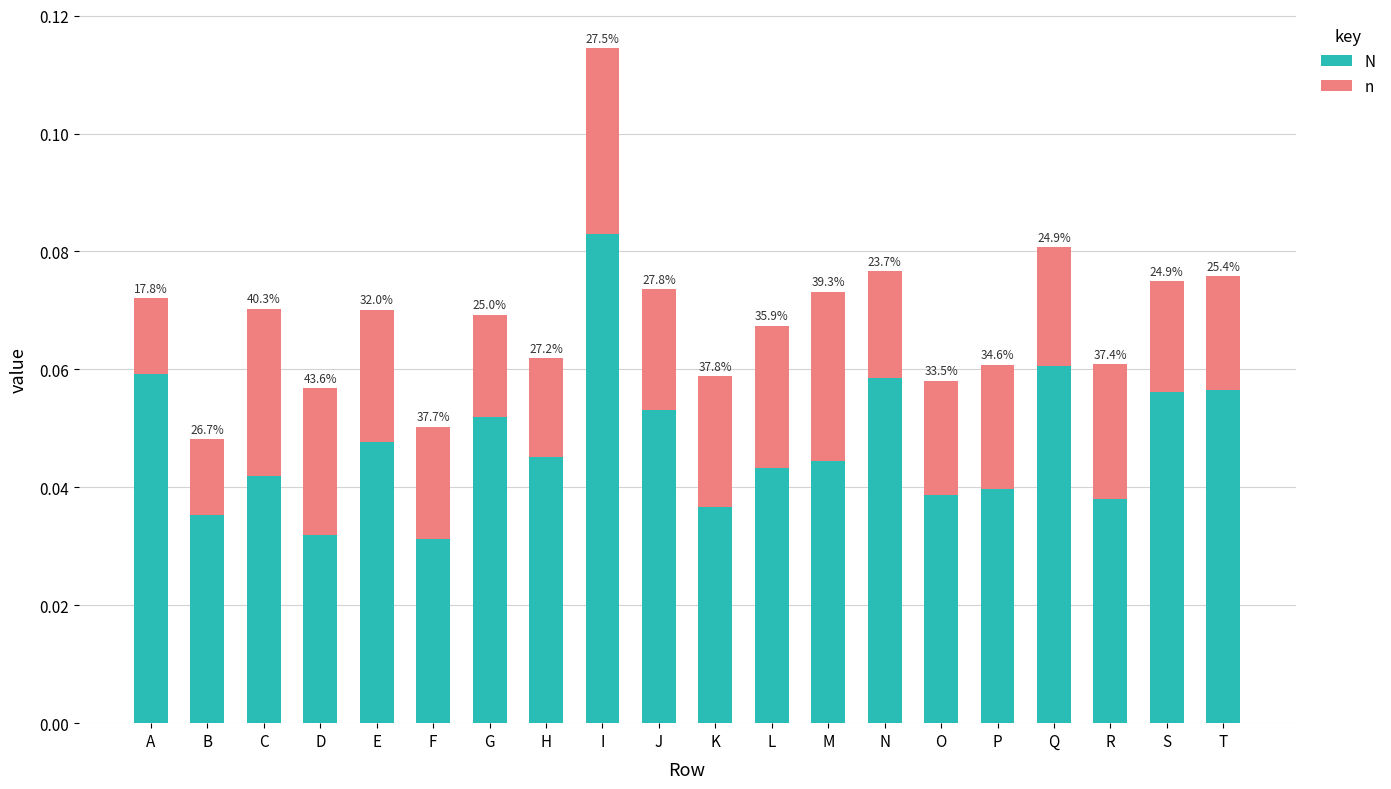

Which series has the largest total across all categories?

N